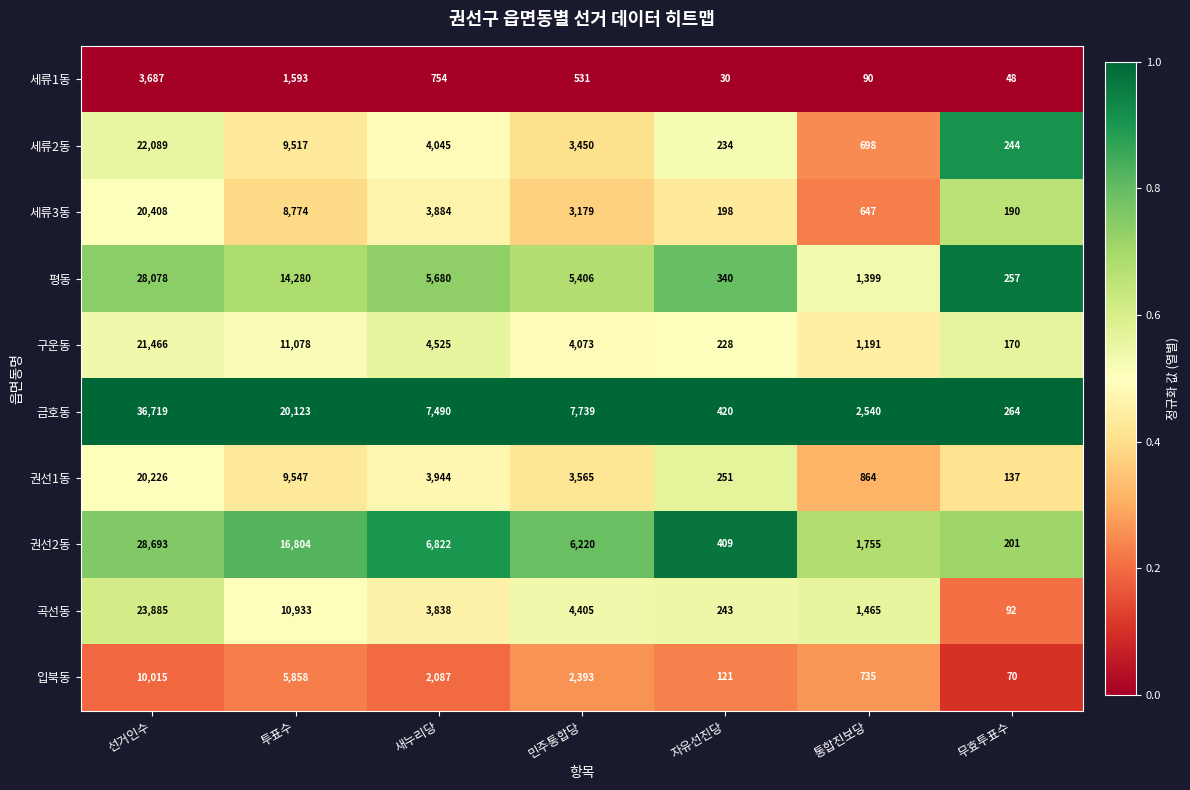

Which series has the widest spread of values?

금호동